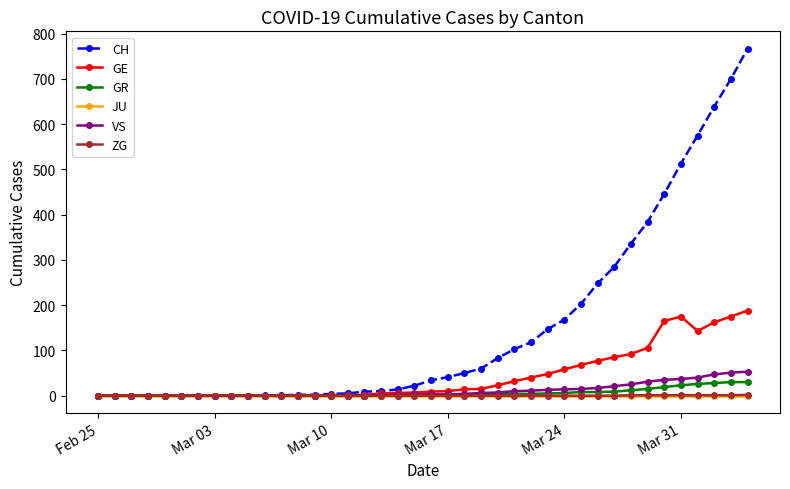

At how many categories does at least one series exceed 405?

6